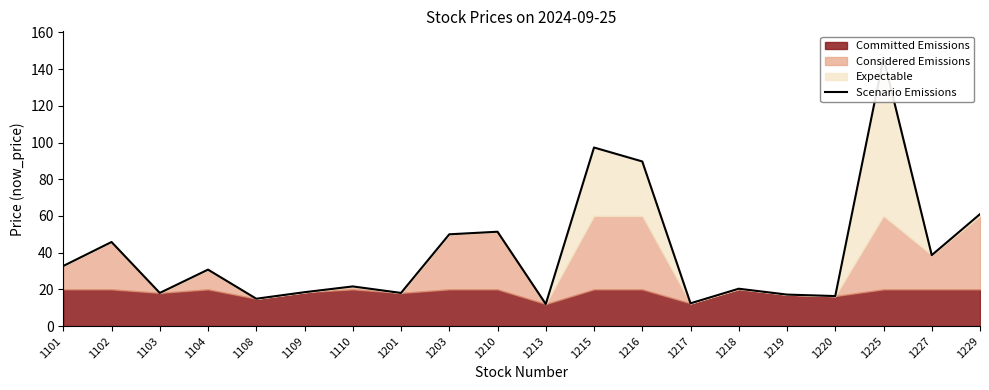

What is the ratio of the value at 1225 to the value at 1210?

2.8